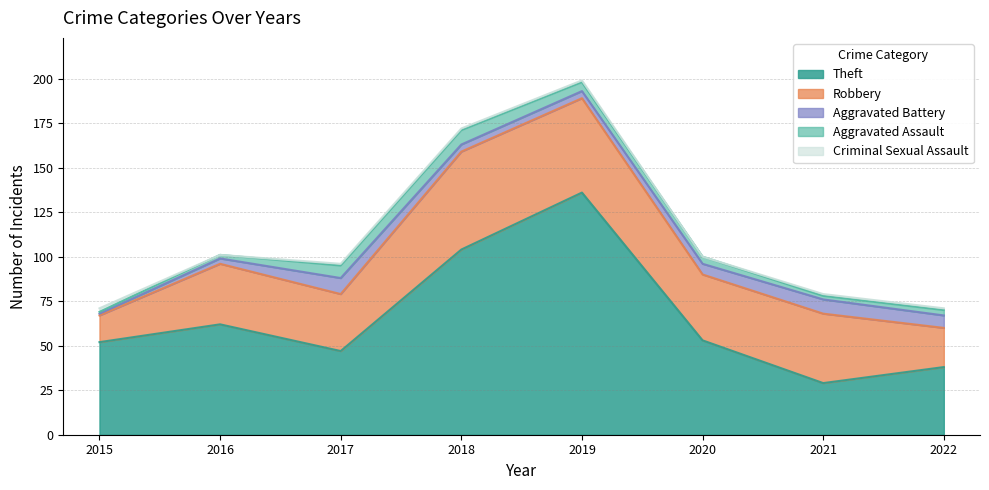

Which category has the lowest value in the Theft series?

2021